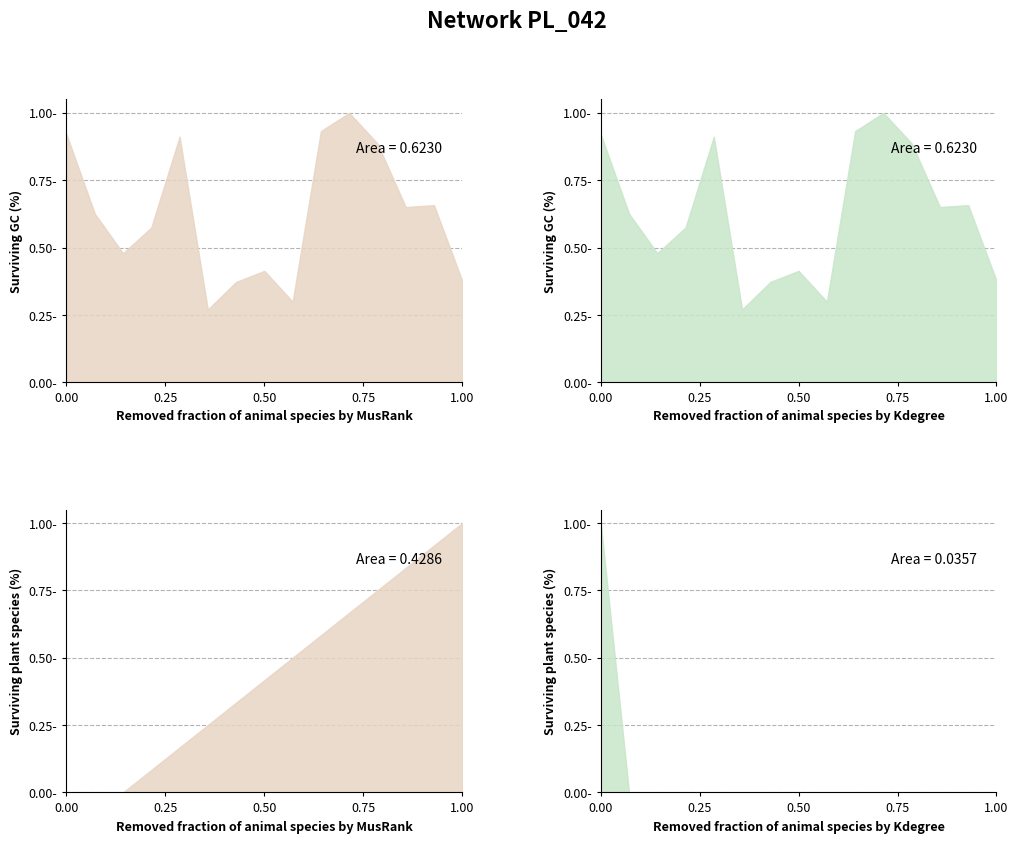

Count the reloc values in the range 0 to 1.

15